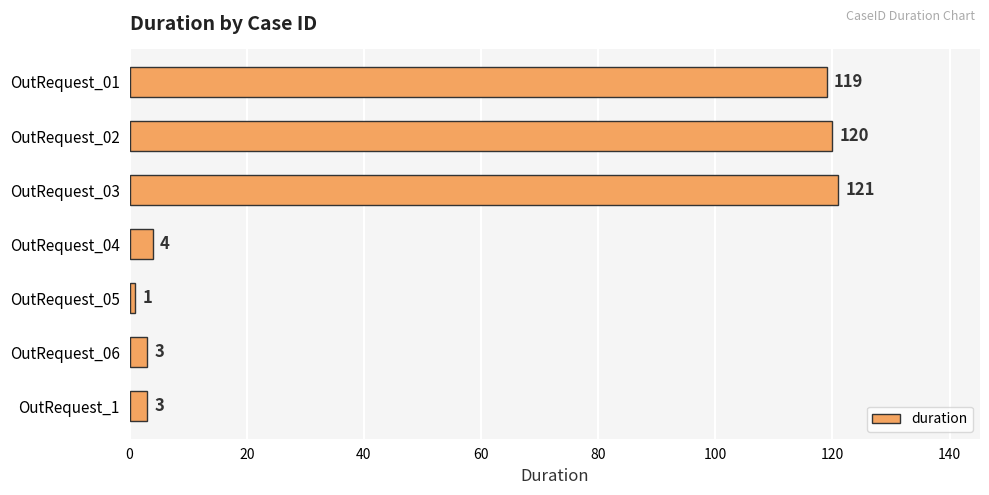

Count the number of categories in the chart.

7